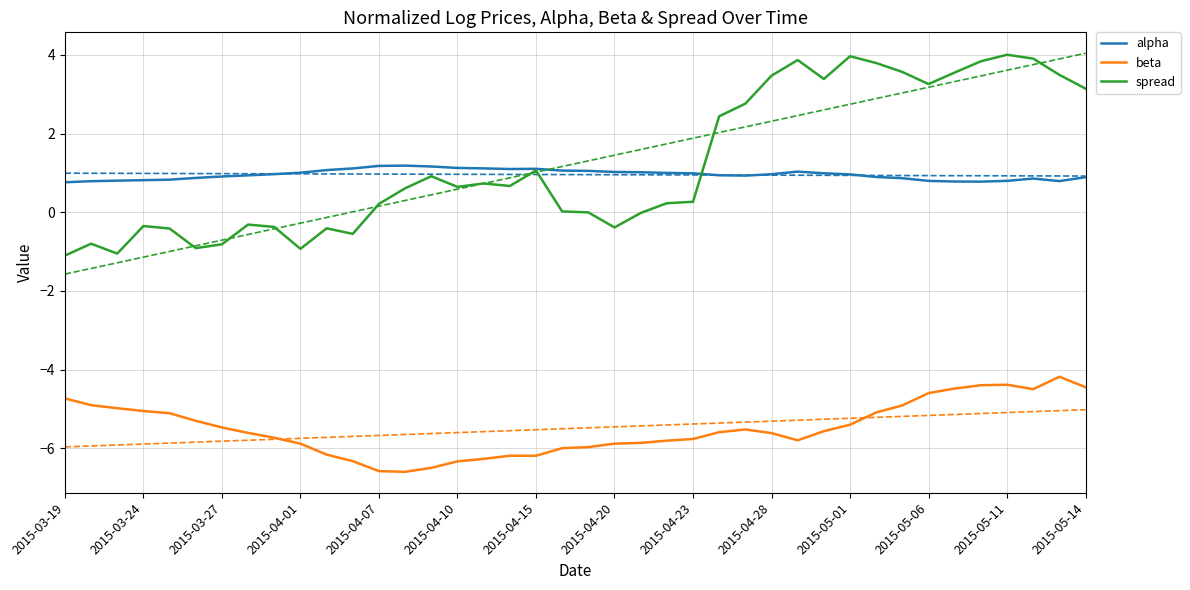

What position from the right is 34?

6